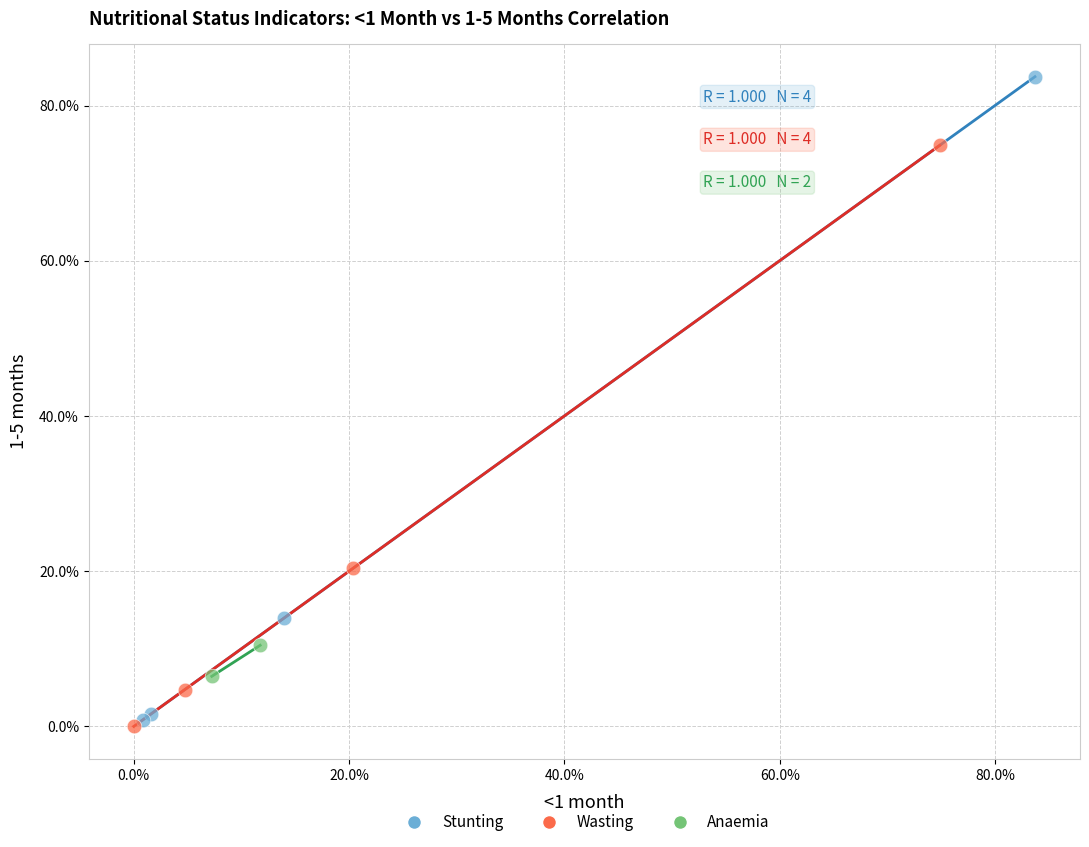

Which series has the widest spread of Y values?

Stunting